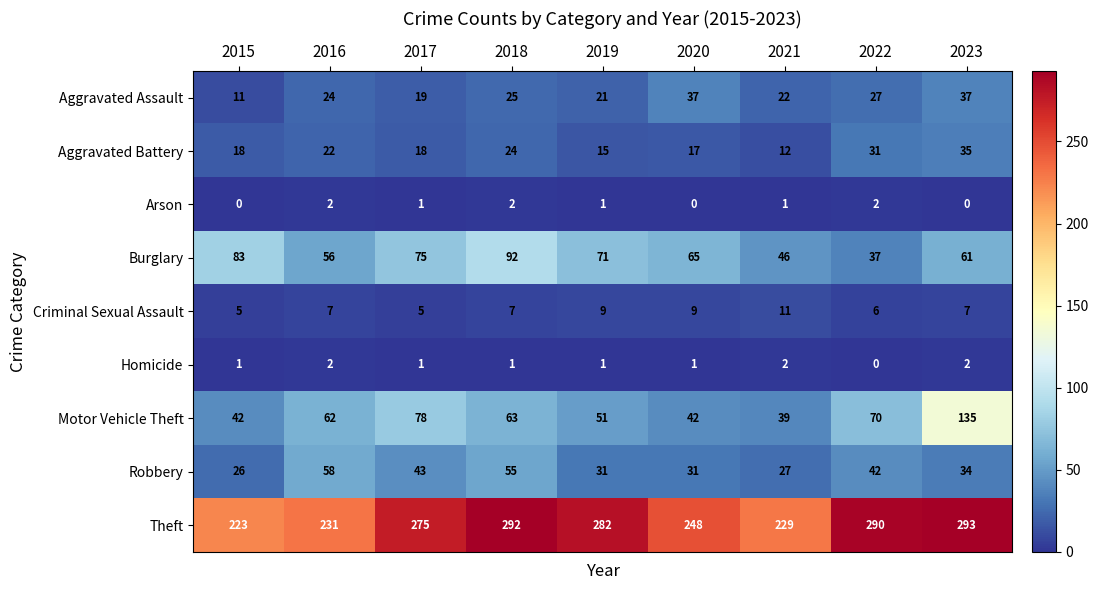

What is the difference between the maximum and minimum values in the Criminal Sexual Assault series?

6